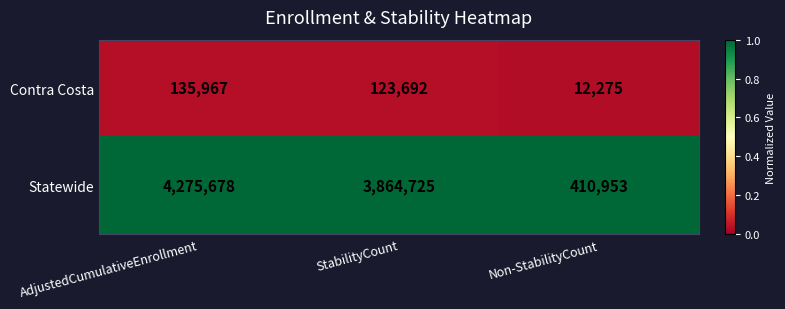

Which series has the largest total across all categories?

Statewide